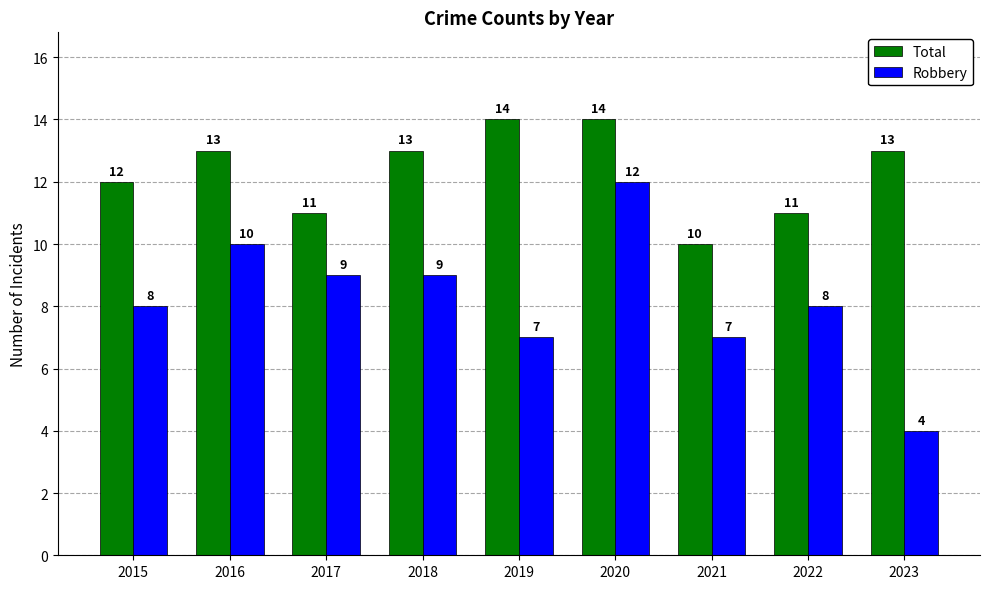

Reading left to right, extract all data points from this chart.

Total: 2015=12	2016=13	2017=11	2018=13	2019=14	2020=14	2021=10	2022=11	2023=13
Robbery: 2015=8	2016=10	2017=9	2018=9	2019=7	2020=12	2021=7	2022=8	2023=4